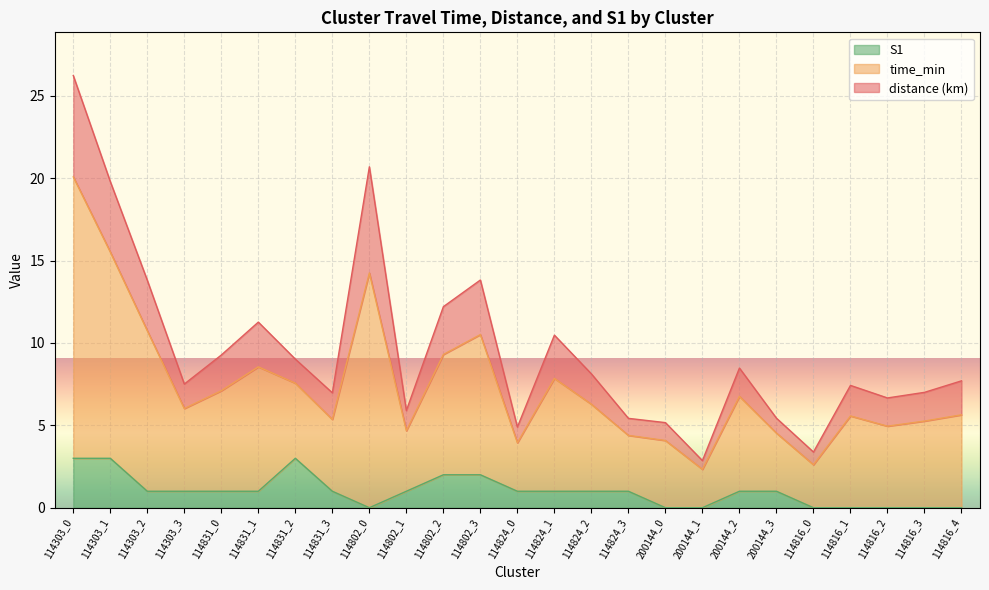

Which category has the lowest value in the S1 series?

114802_0